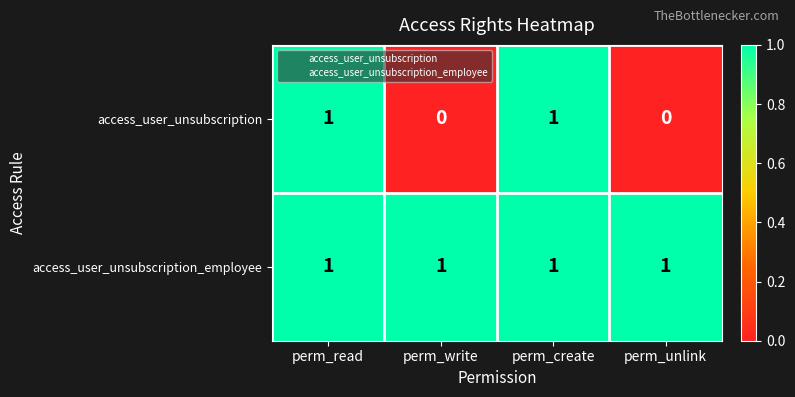

The access_user_unsubscription series shows 1 at perm_read. True or false?

True